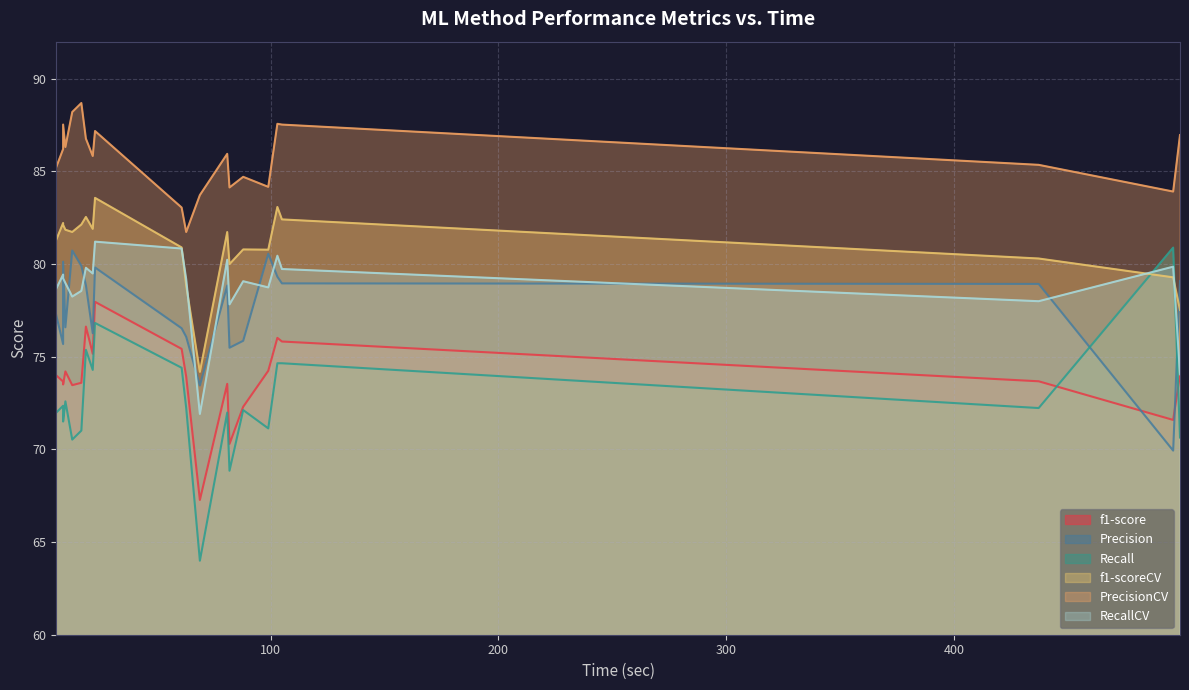

What is the difference between the f1-score values at 69 and 105?

8.5